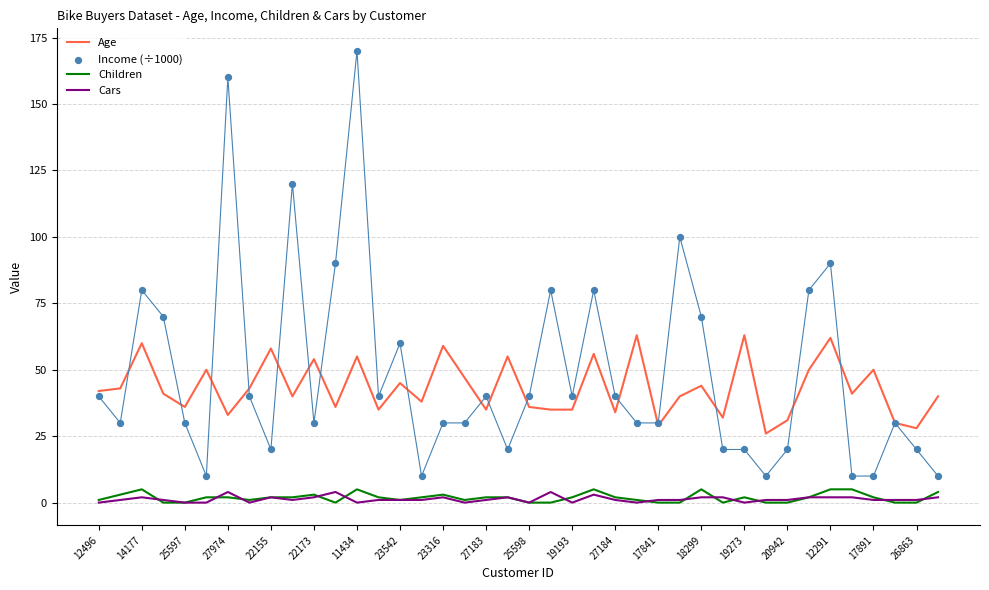

True or false: Children and Age cross at least once.

False